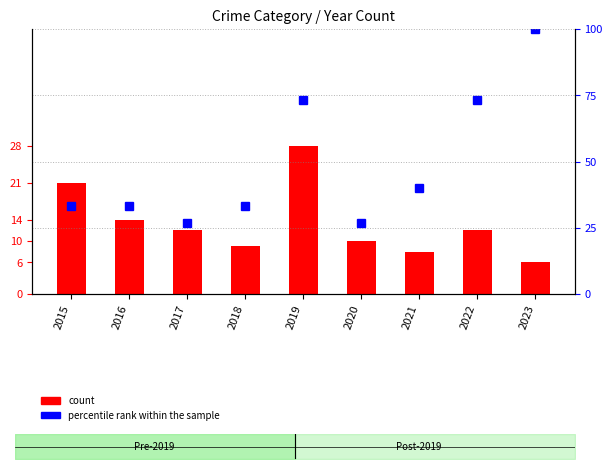

What is the minimum value for percentile rank within the sample?

26.7